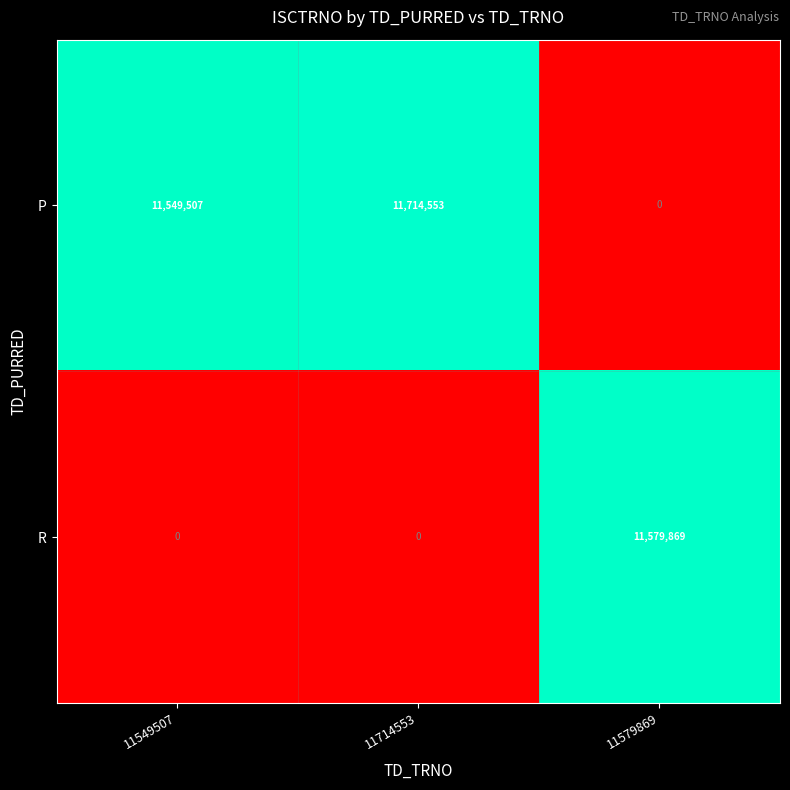

Which category has the highest value in the P series?

11714553